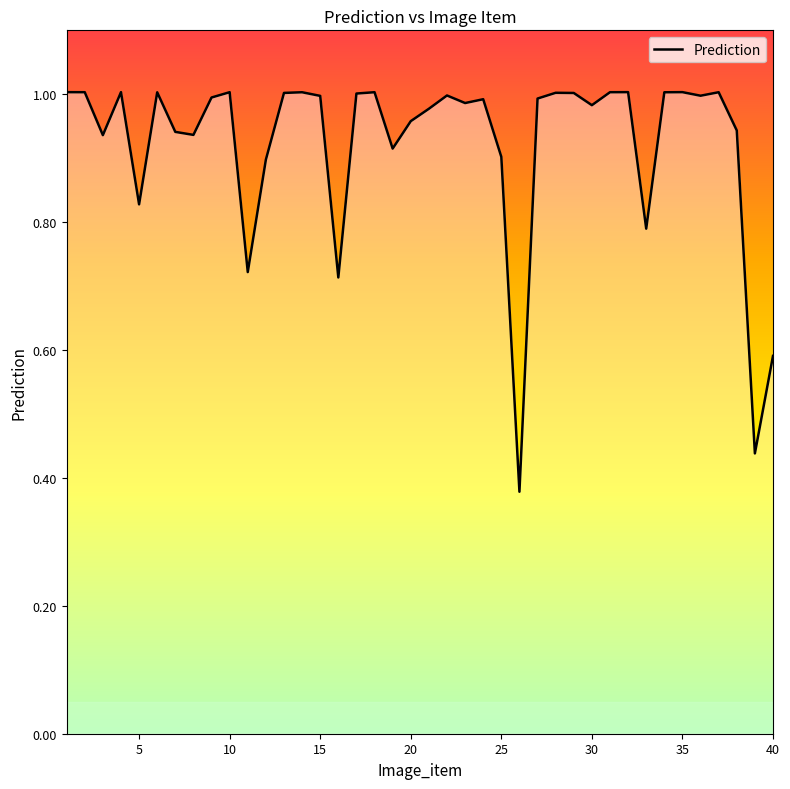

What is the difference between the maximum and minimum values?

0.6